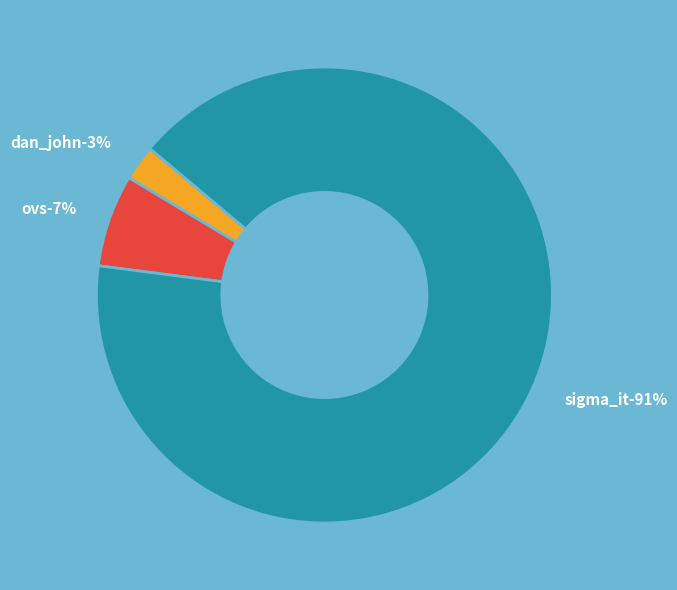

To the nearest percent, what portion does ovs represent?

7%